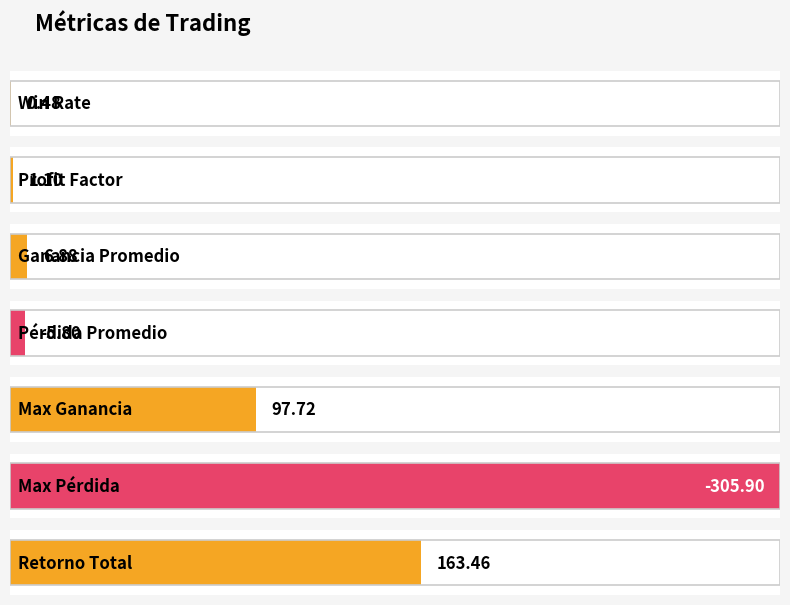

Reading right to left, what are all the values shown in this chart?

163.5	-305.9	97.7	-5.8	6.9	1.1	0.5